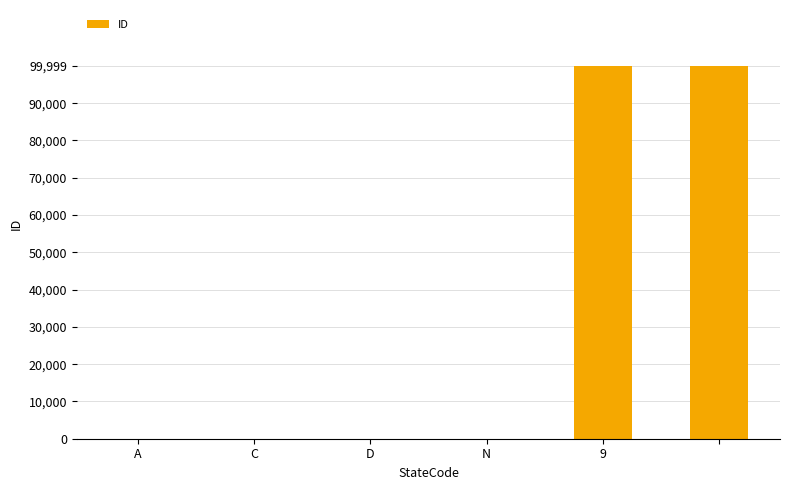

What is the sum of all values?

200007